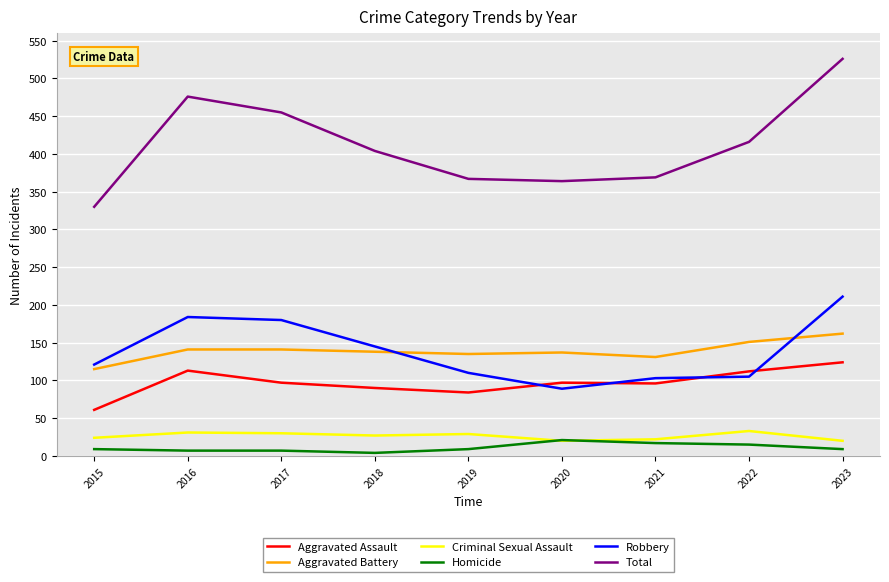

Where is Total nearest to the value 428?

2022